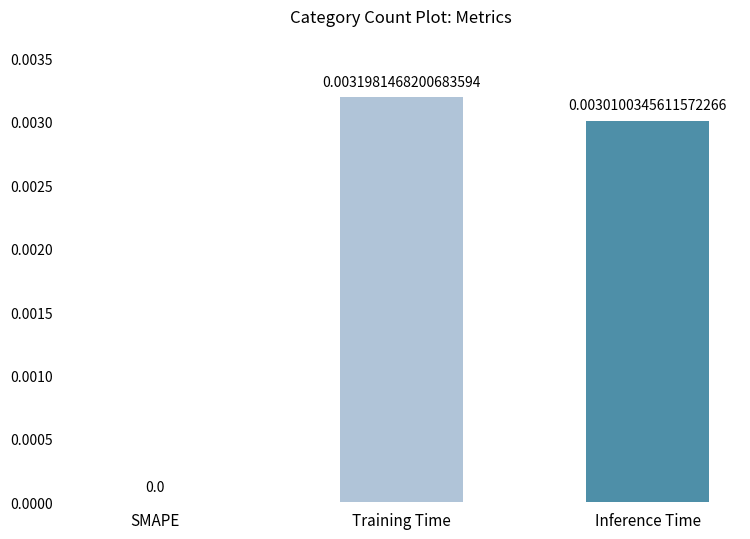

Does the chart contain stacked bars?

No